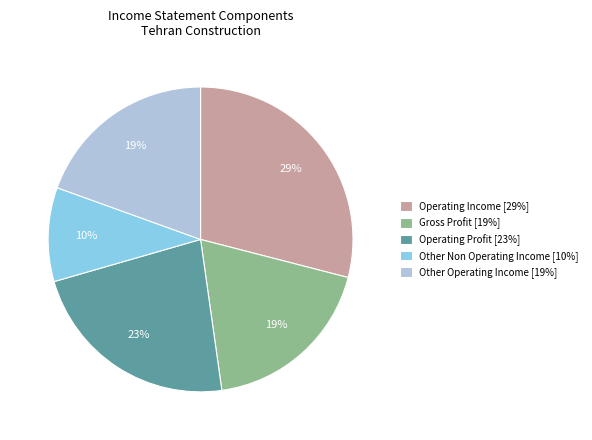

To the nearest percent, what portion does Other Operating Income [19%] represent?

19%